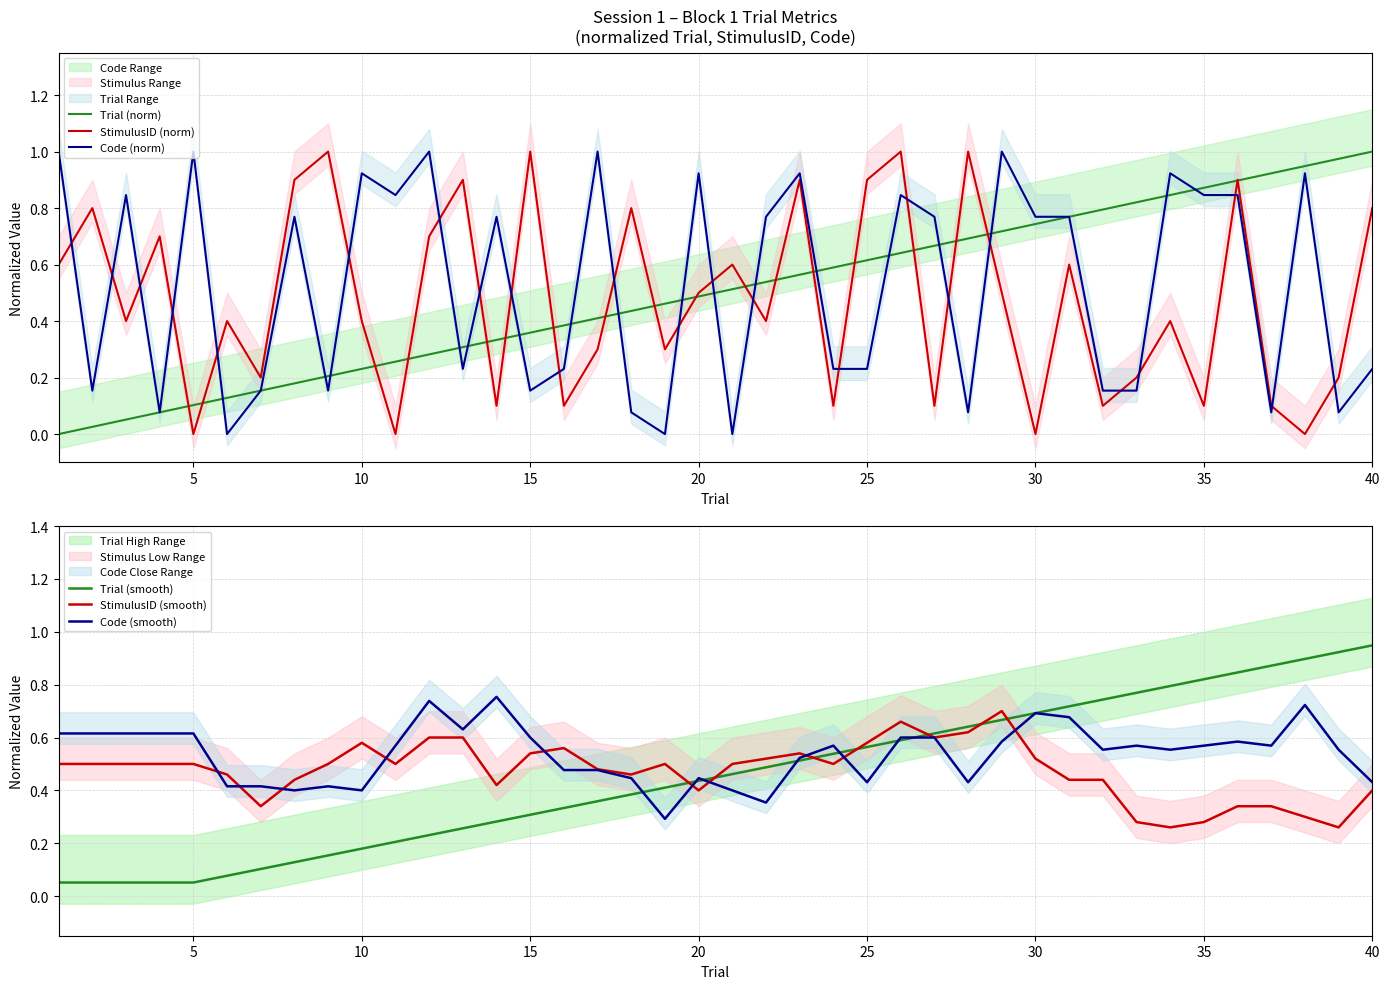

After their last crossing, which series has the higher values: Code (norm) or StimulusID (norm)?

StimulusID (norm)